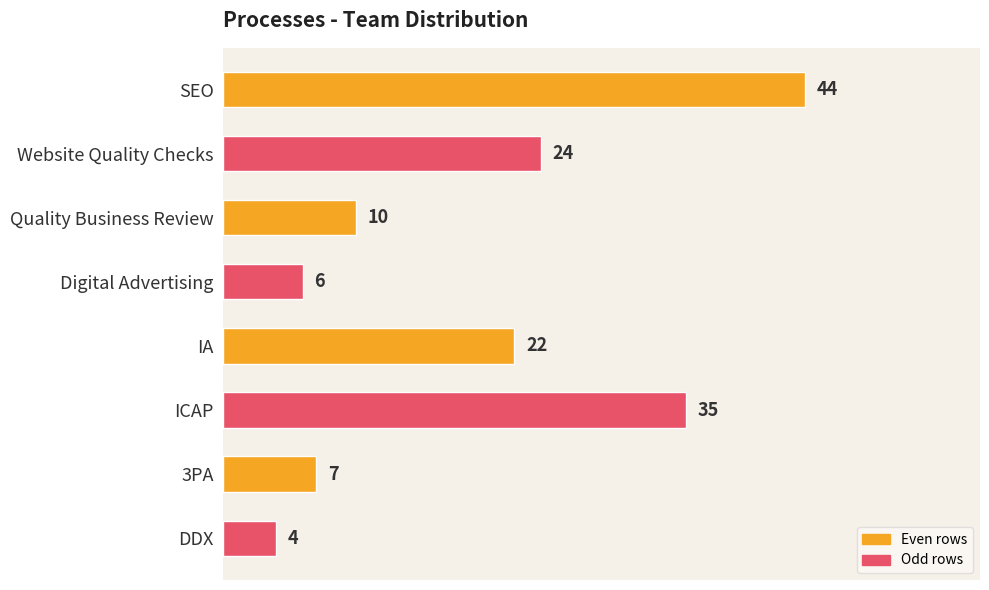

List the labels in order of value, largest first.

SEO, ICAP, Website Quality Checks, IA, Quality Business Review, 3PA, Digital Advertising, DDX